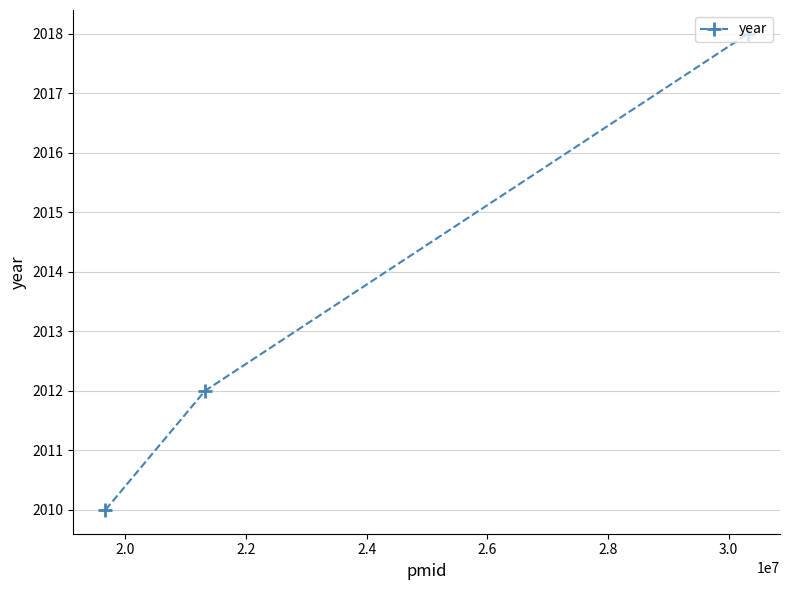

What is the sum of all values?

6040